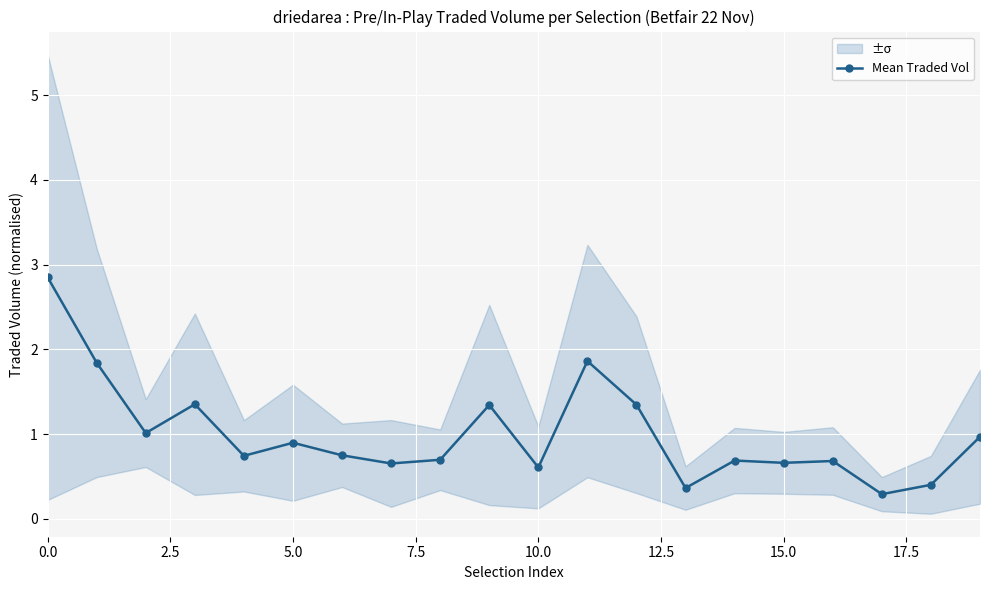

Is it true that Mean Traded Vol equals 0.3 at 10.0?

False